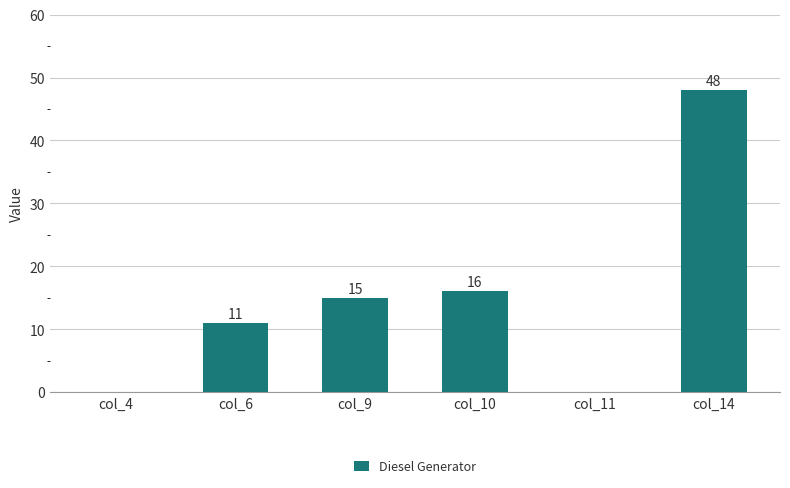

Is it true that the value at col_9 is 3?

False